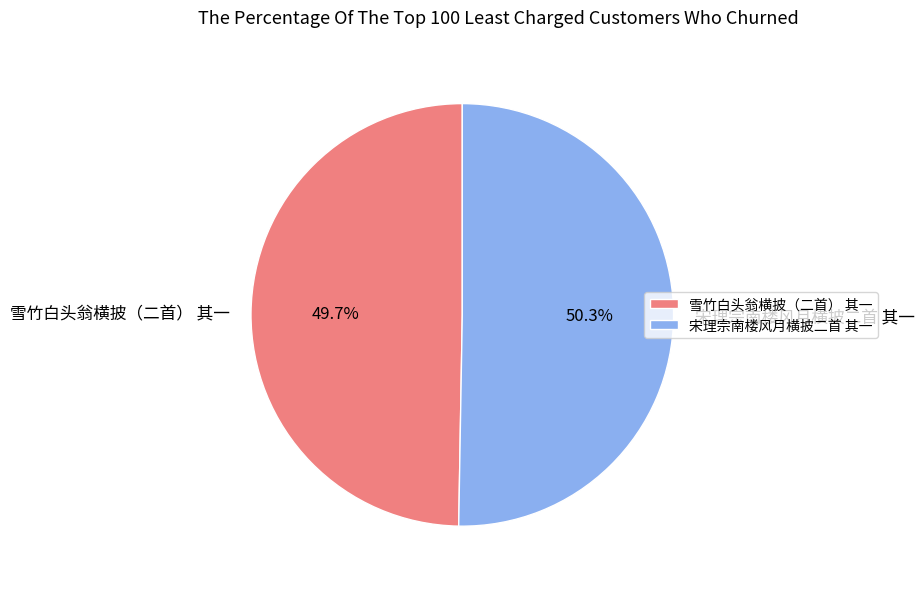

To the nearest percent, what portion does 宋理宗南楼风月横披二首 其一 represent?

50%